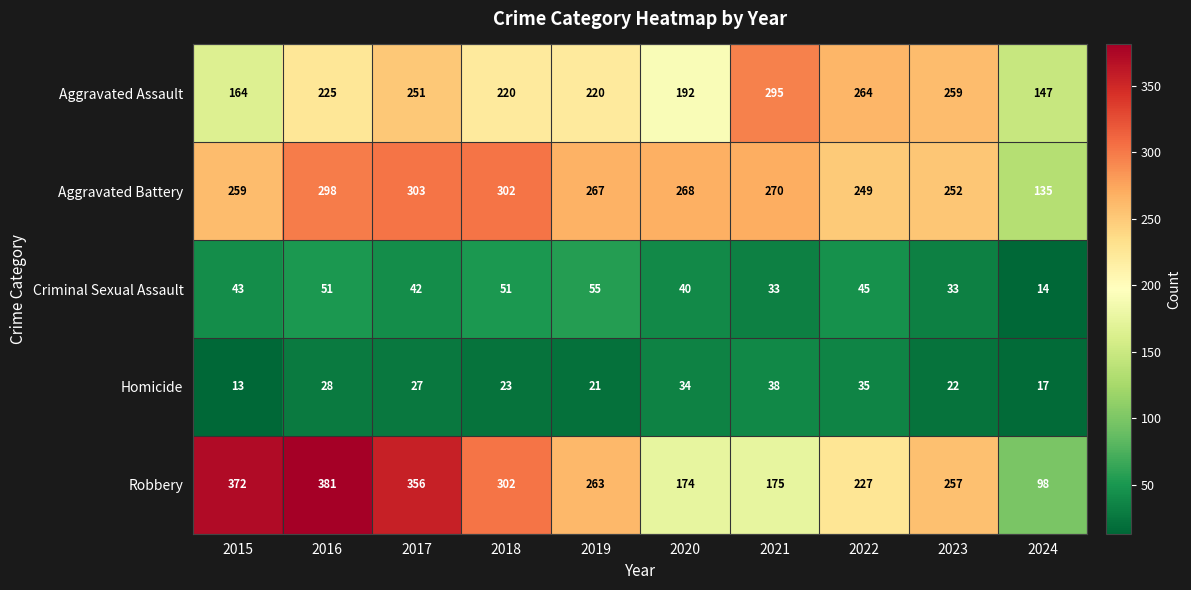

True or false: Criminal Sexual Assault has a value of 33 at 2021.

True